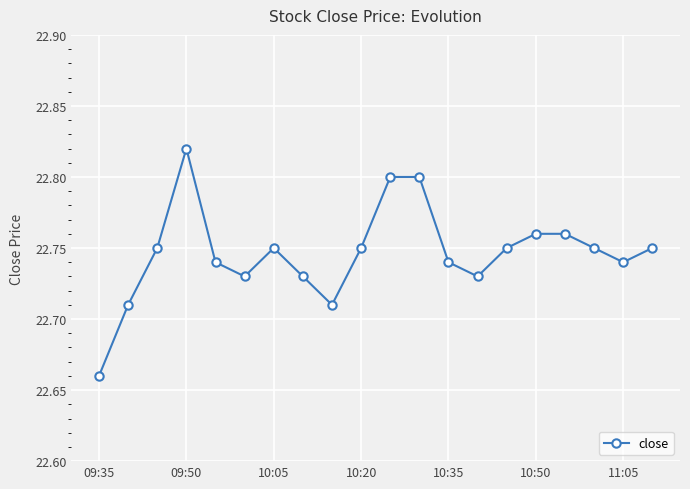

How many values are between 22 and 23?

20